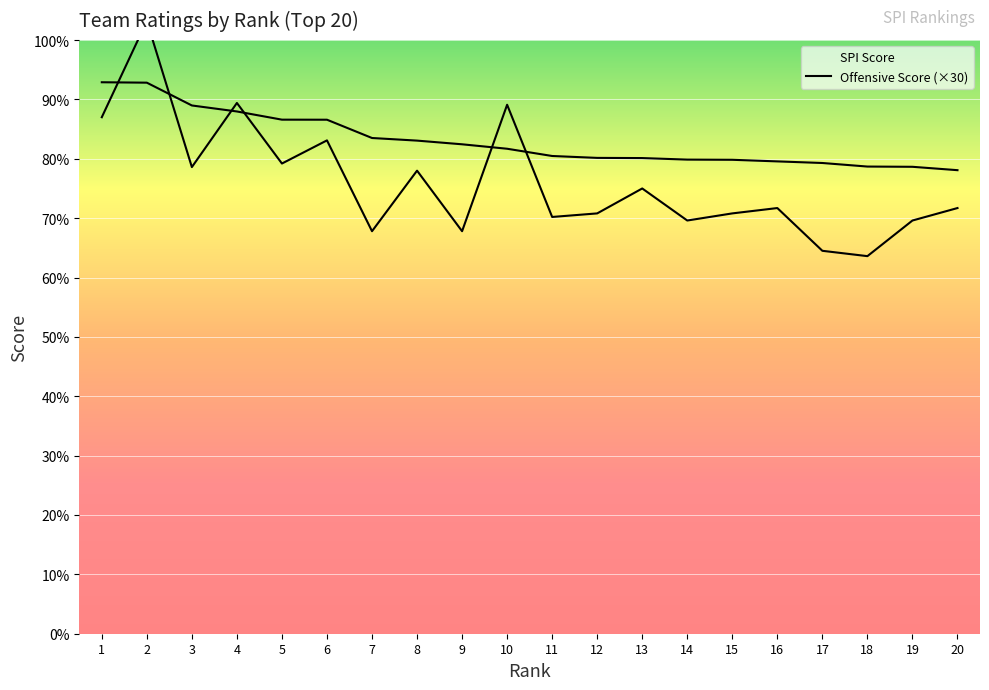

At which category does off reach its first local peak?

2